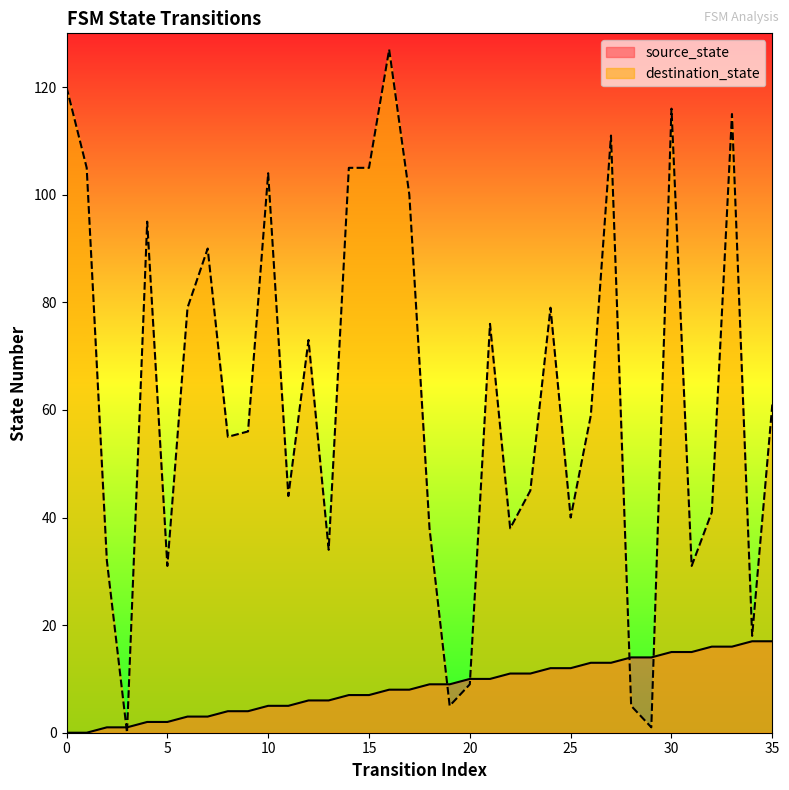

What value does the source_state series have at 20, to the nearest 5?

10